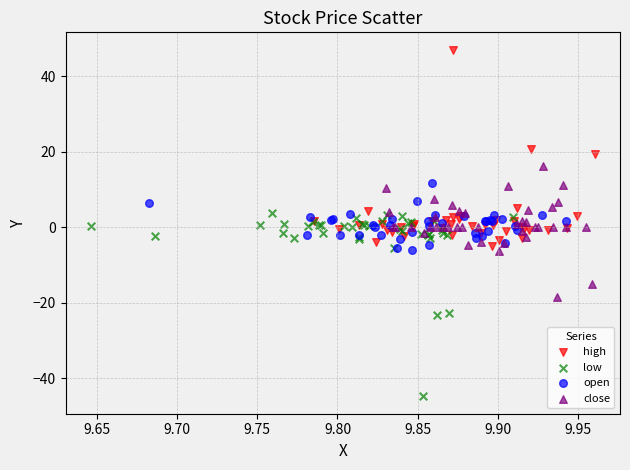

Which series contains the lowest Y value?

low